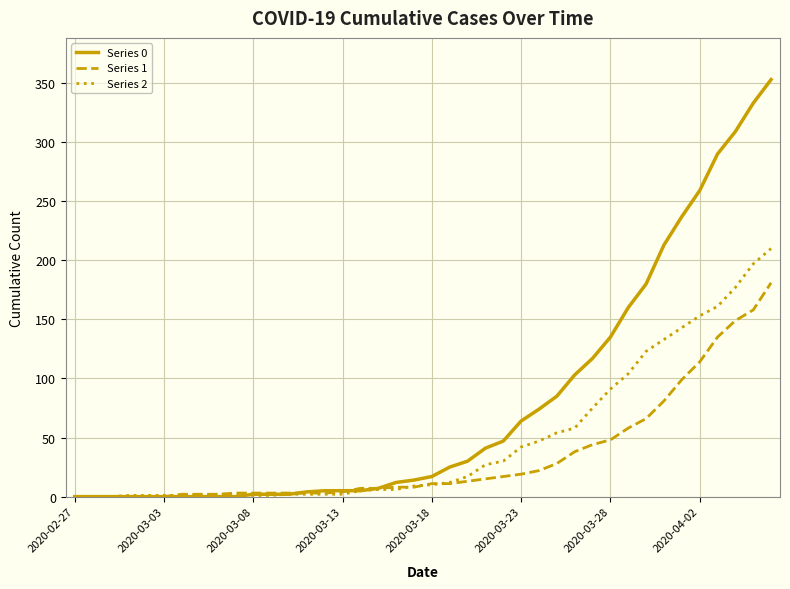

Which series has the widest spread of values?

Series 0